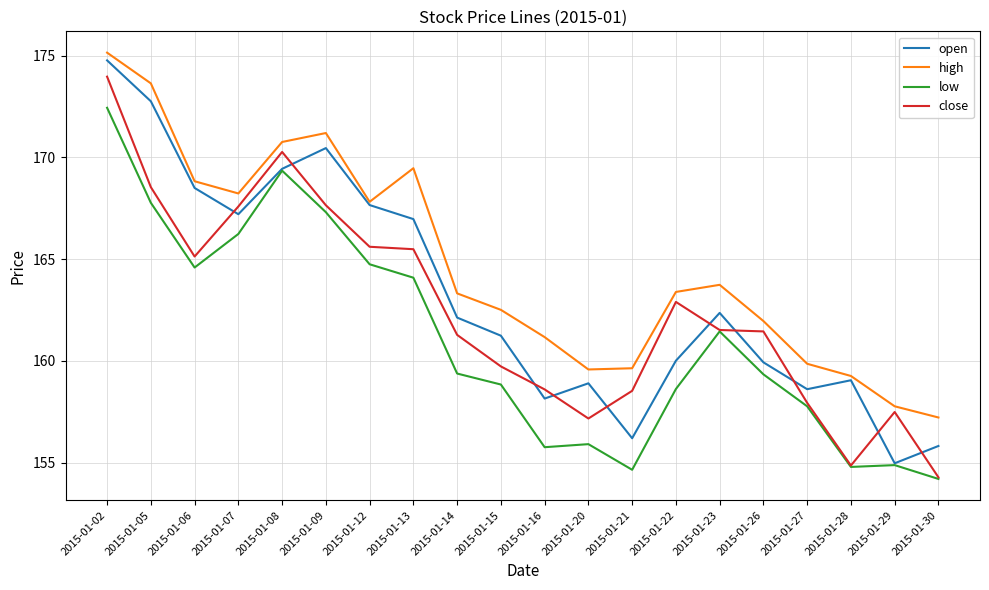

At 2015-01-26, list the series in order from smallest to largest.

low, open, close, high